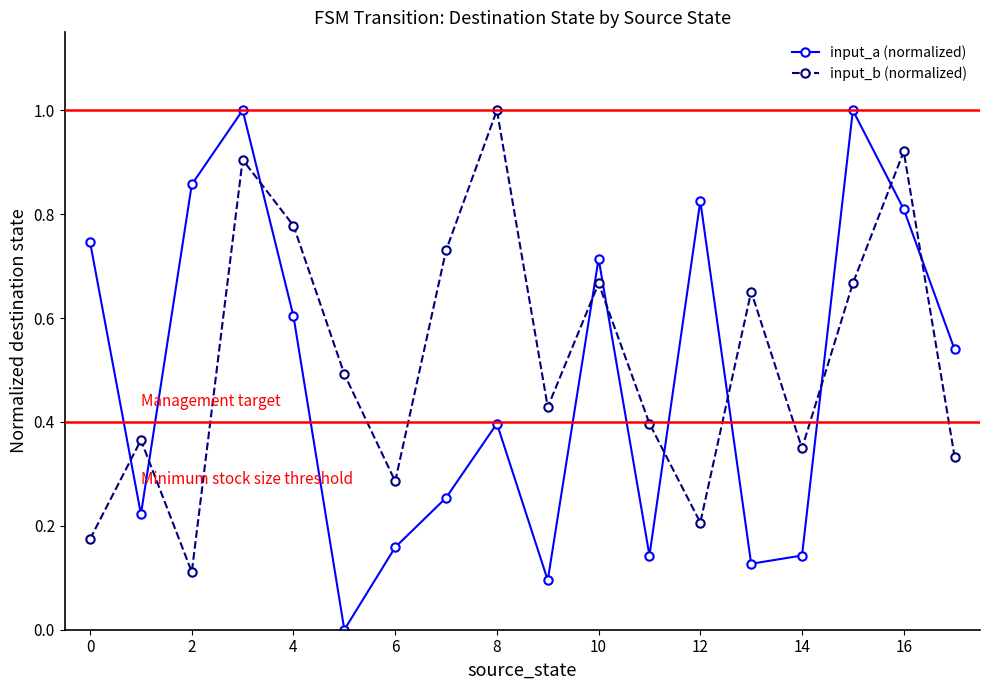

How many interior local peaks does the input_a (normalized) series have?

5